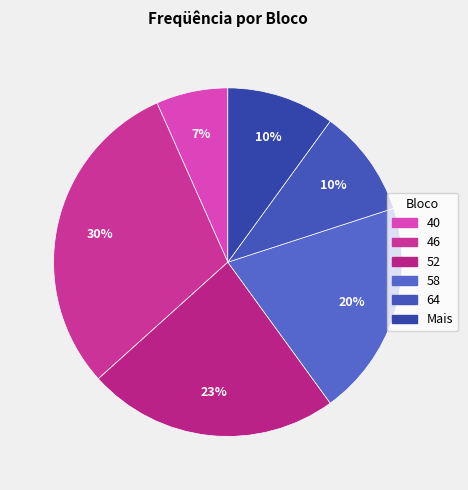

Which slice is the smallest?

40